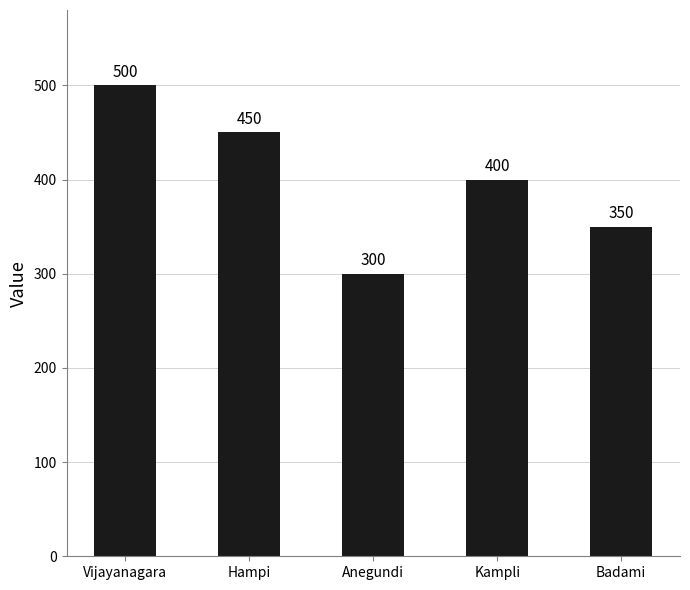

What is the maximum value shown in the chart?

500